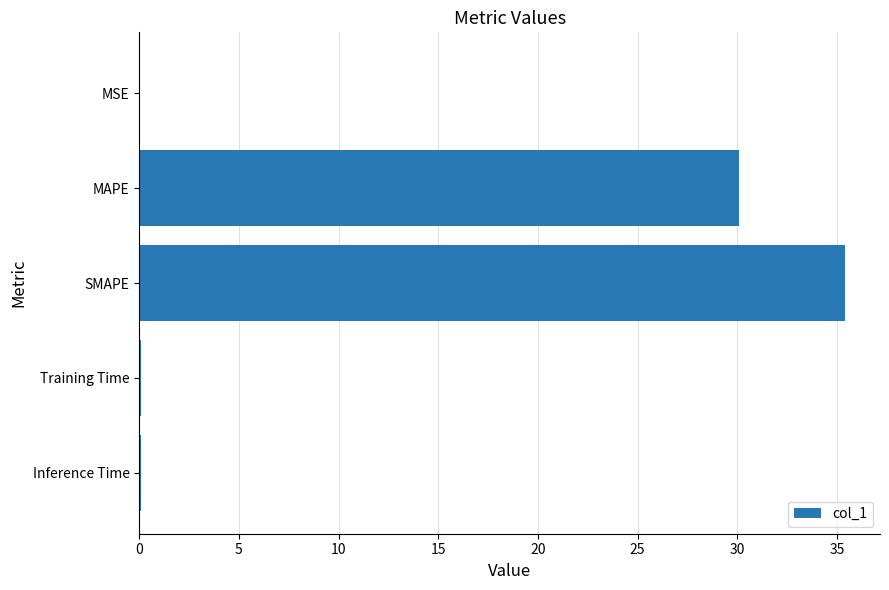

How many data points does each series have?

5